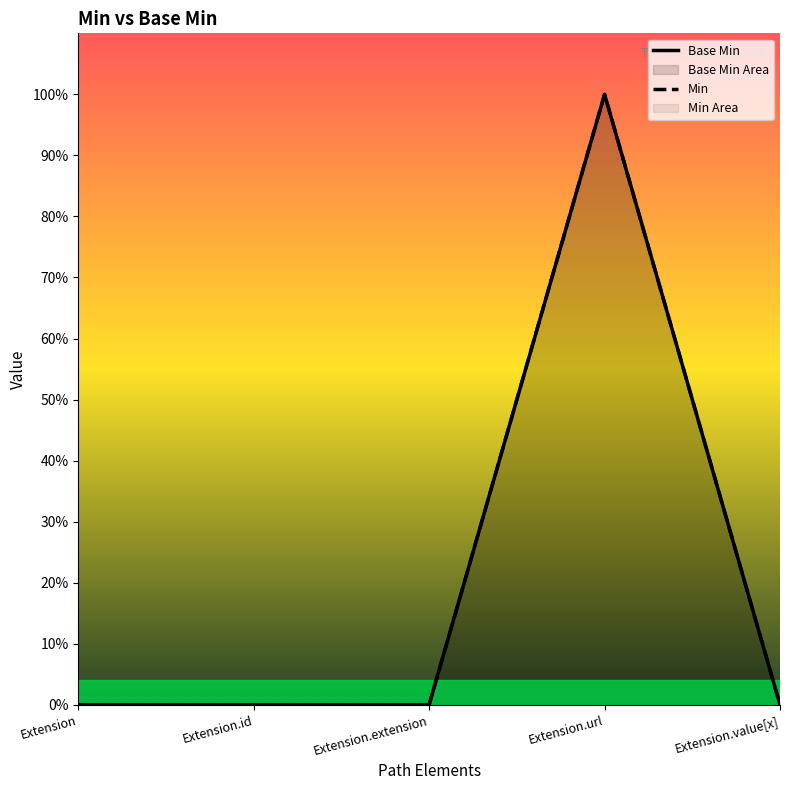

True or false: Base Min has a value of 1 at Extension.

False